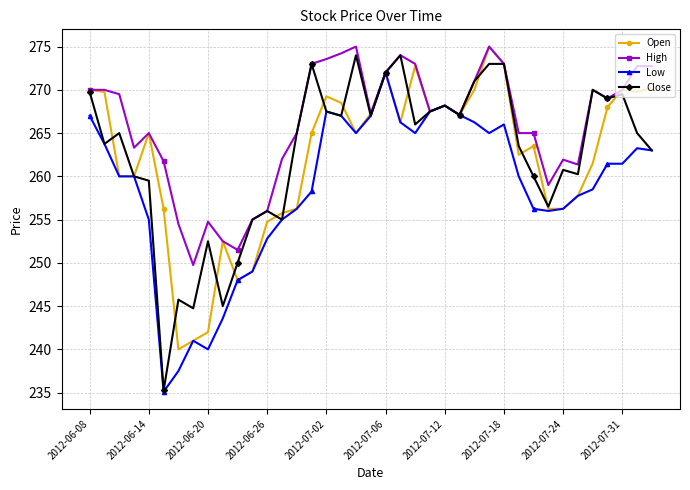

What is the average value of the High series?

265.9